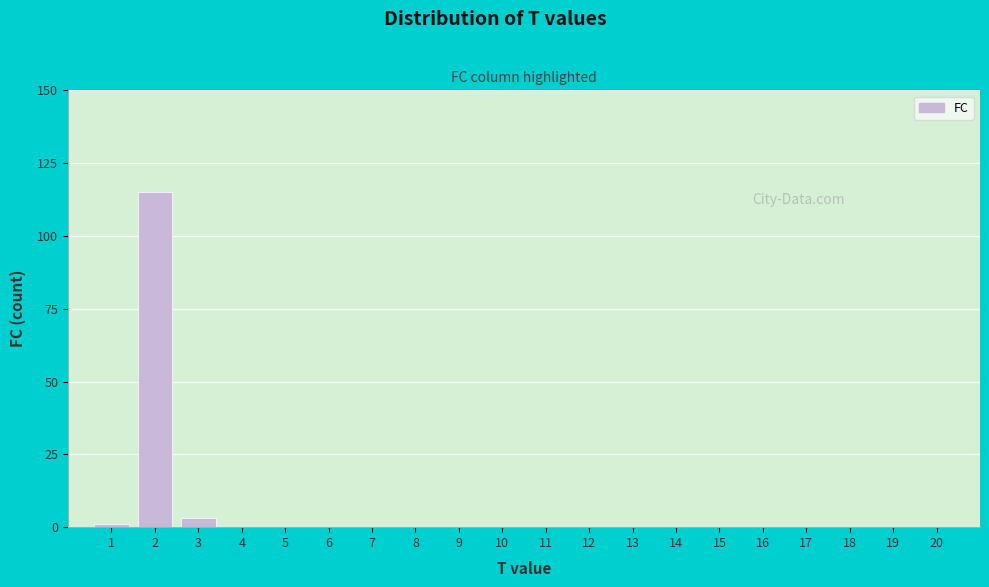

Reading left to right, extract all data points from this chart.

1=1	2=115	3=3	4=0	5=0	6=0	7=0	8=0	9=0	10=0	11=0	12=0	13=0	14=0	15=0	16=0	17=0	18=0	19=0	20=0